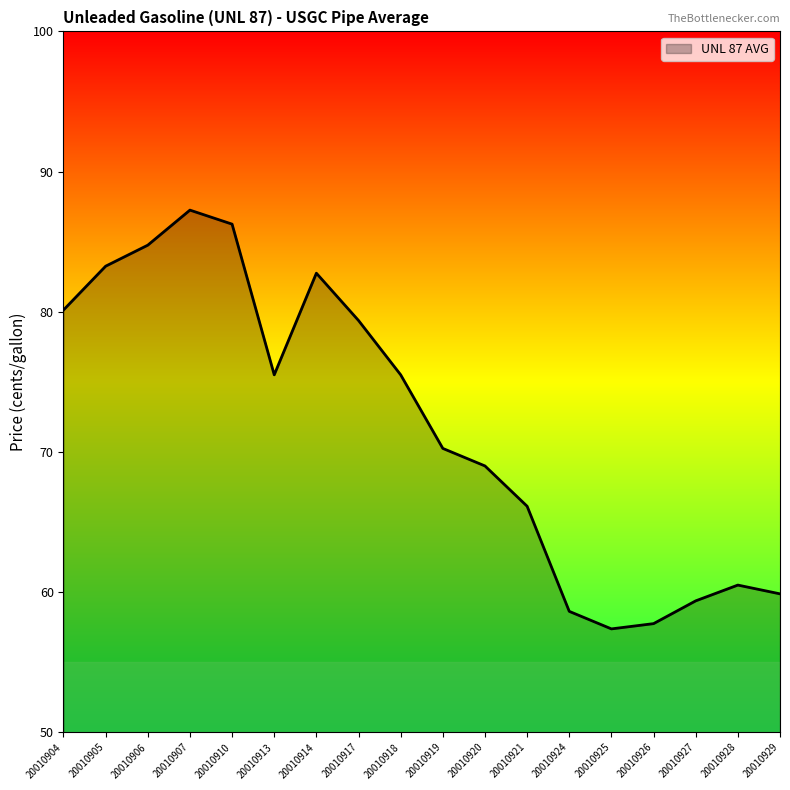

At which label does the data first exceed 75?

20010904